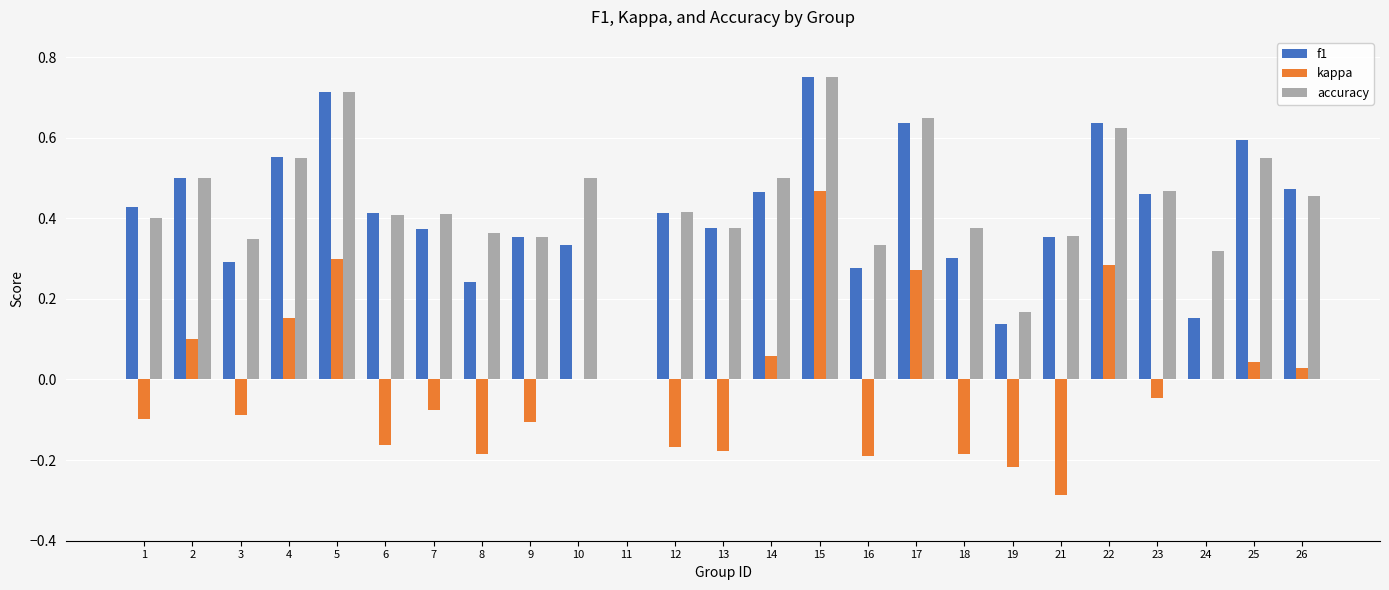

Between 7 and 24, which series saw the biggest shift?

f1